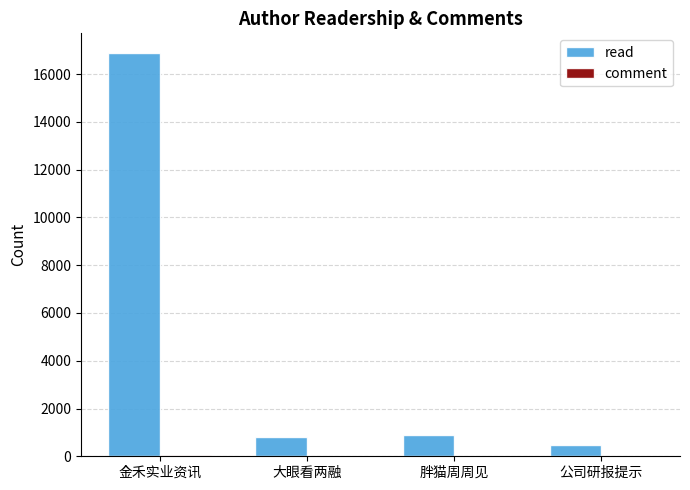

What is the sum of all read values?

19044